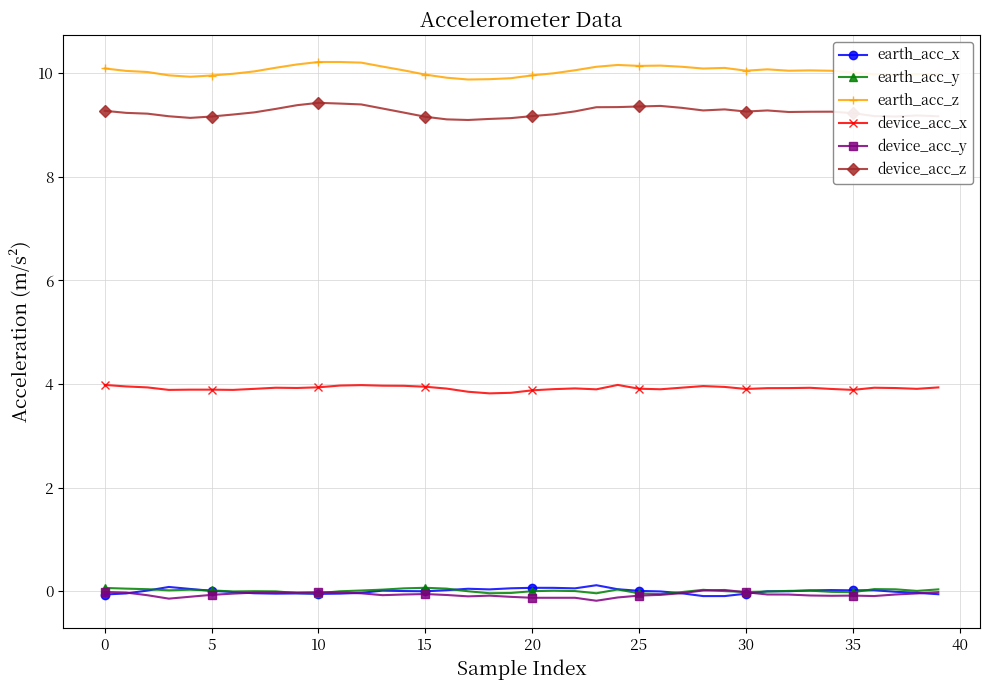

True or false: device_acc_x and device_acc_y cross at least once.

False